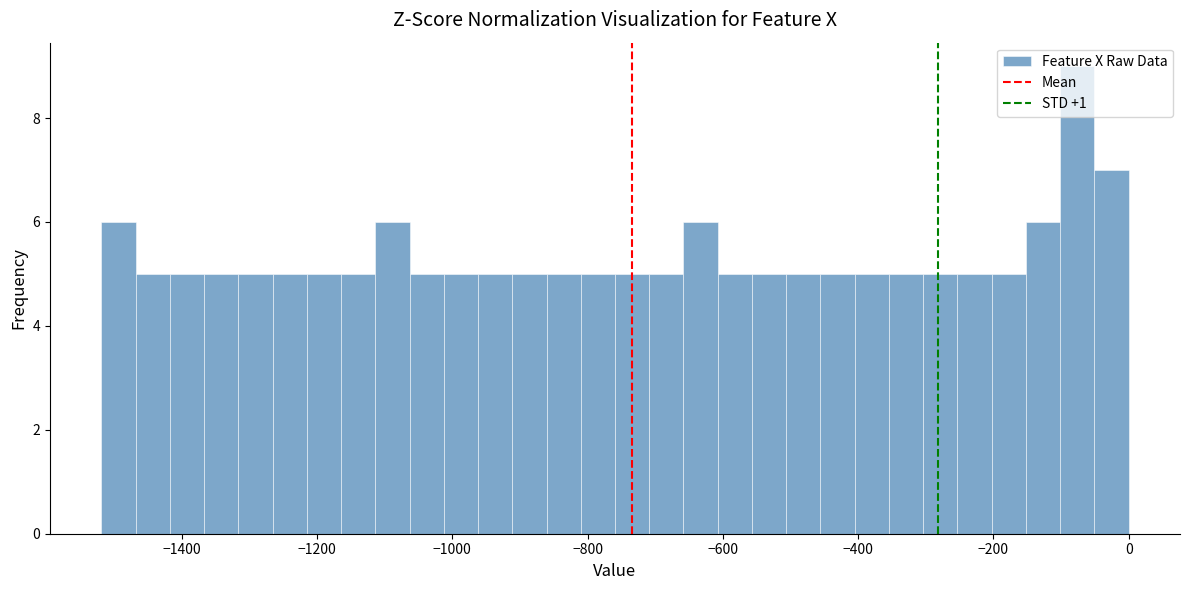

Around what value on the x-axis is the tallest bar? Give the approximate position of its centre, as read against the axis.

-80